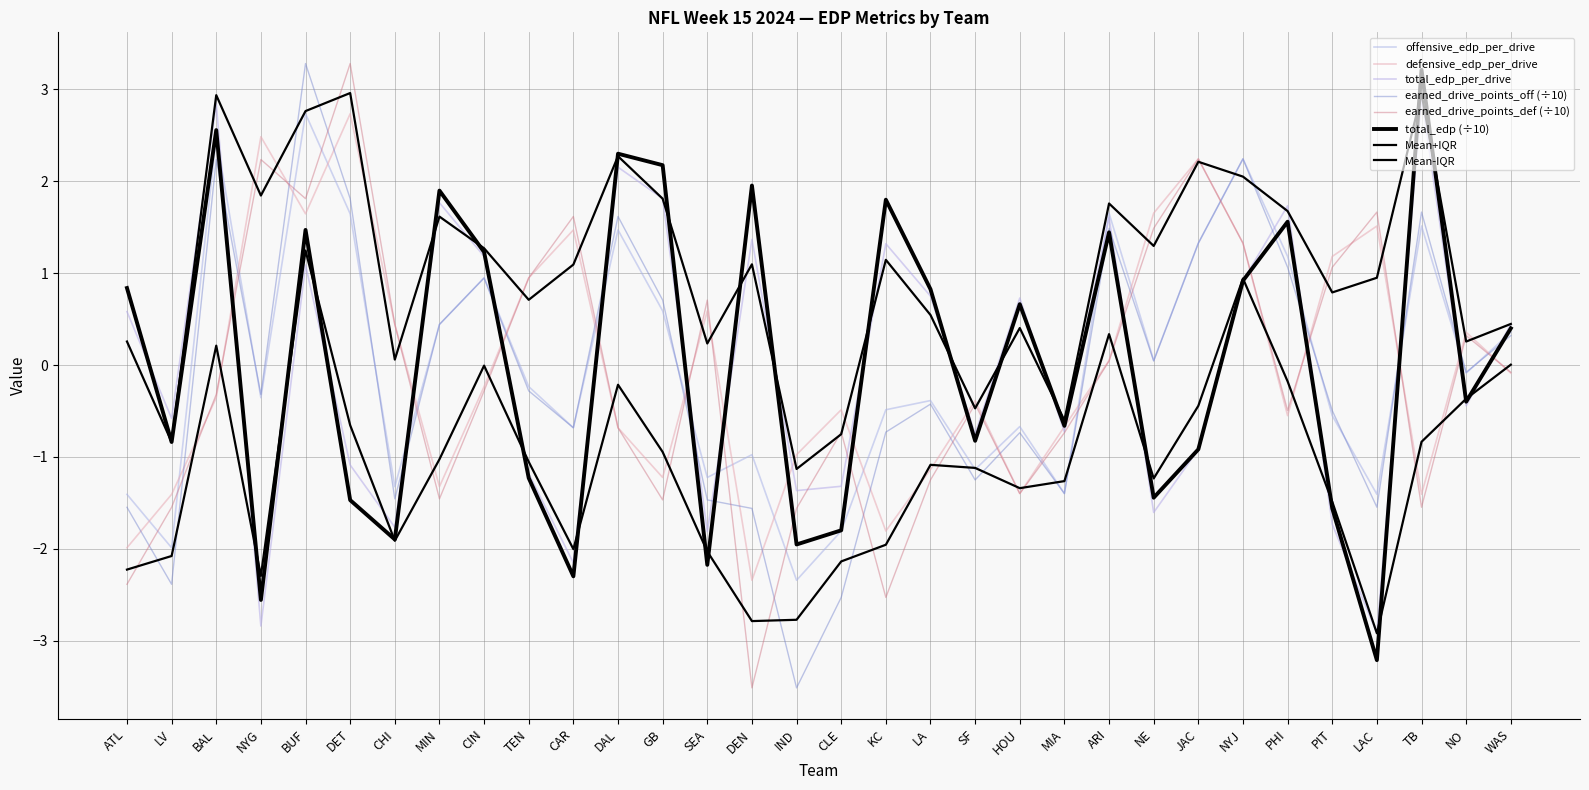

Does the chart have visible grid lines?

Yes